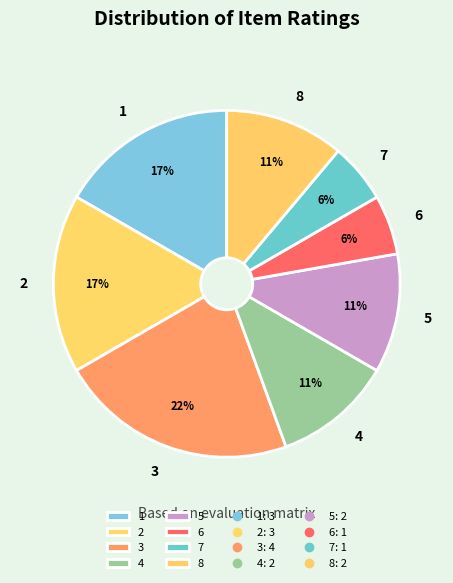

Which slice is the largest?

3